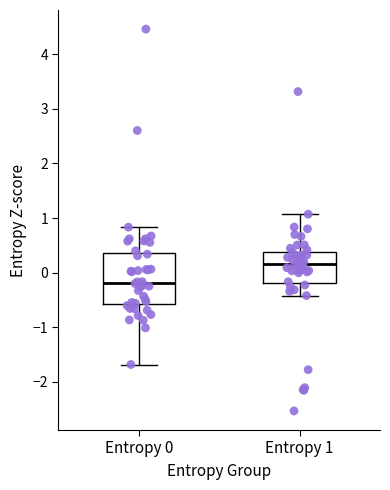

Where does the upper whisker of the box for Entropy 0 end on the y-axis? The values are not printed on the chart, so give them approximately, as read against the axis.

0.8